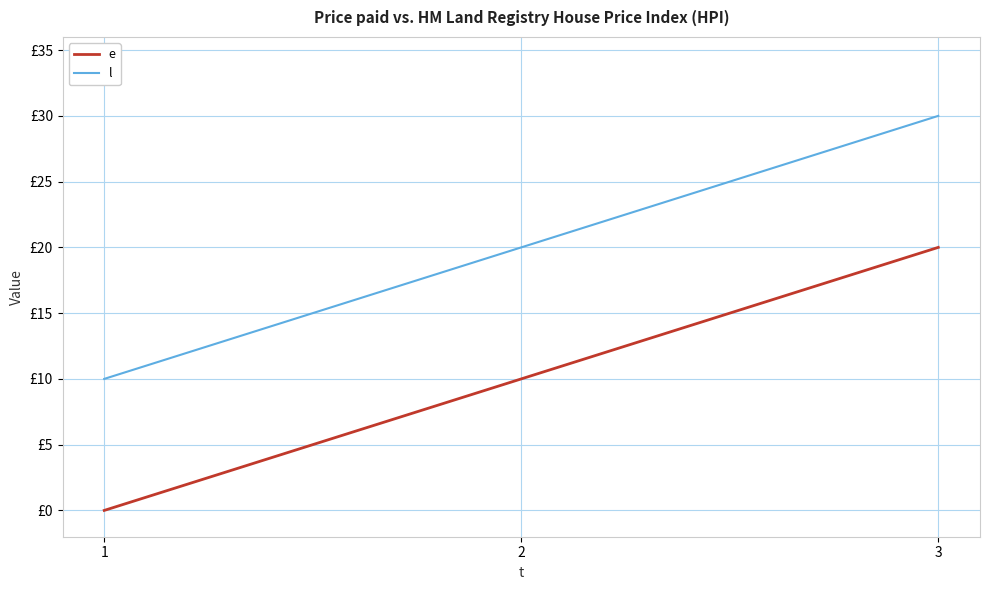

List the series in order of their overall mean, highest first.

l, e